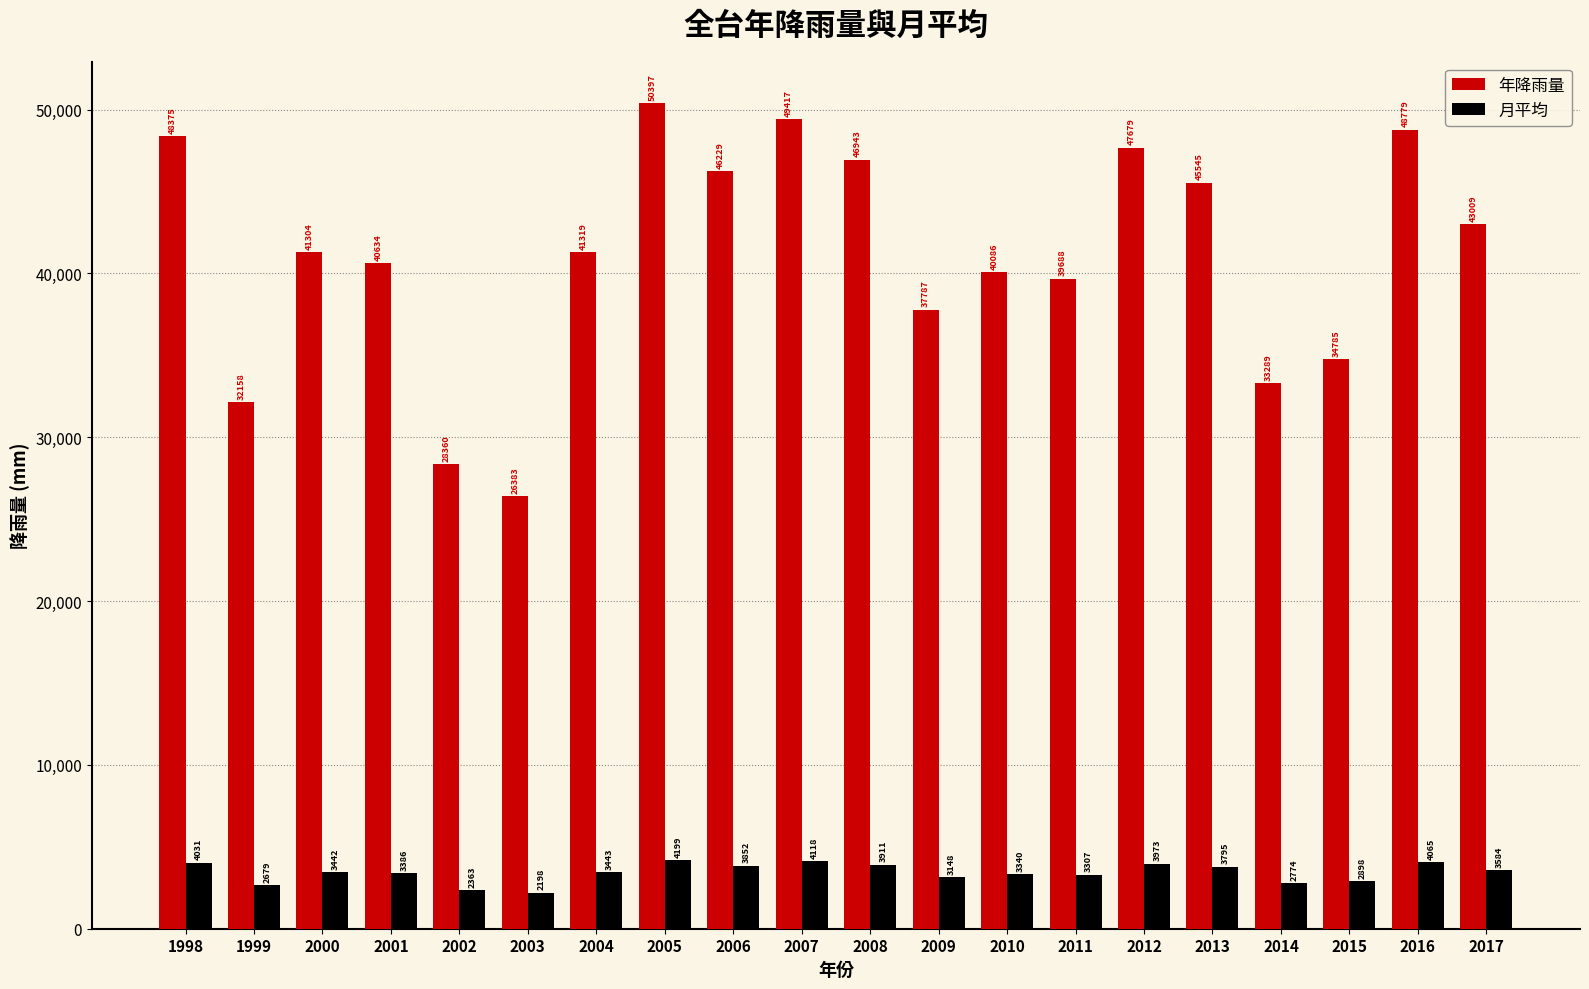

At which category is the sum across all series the highest?

2005